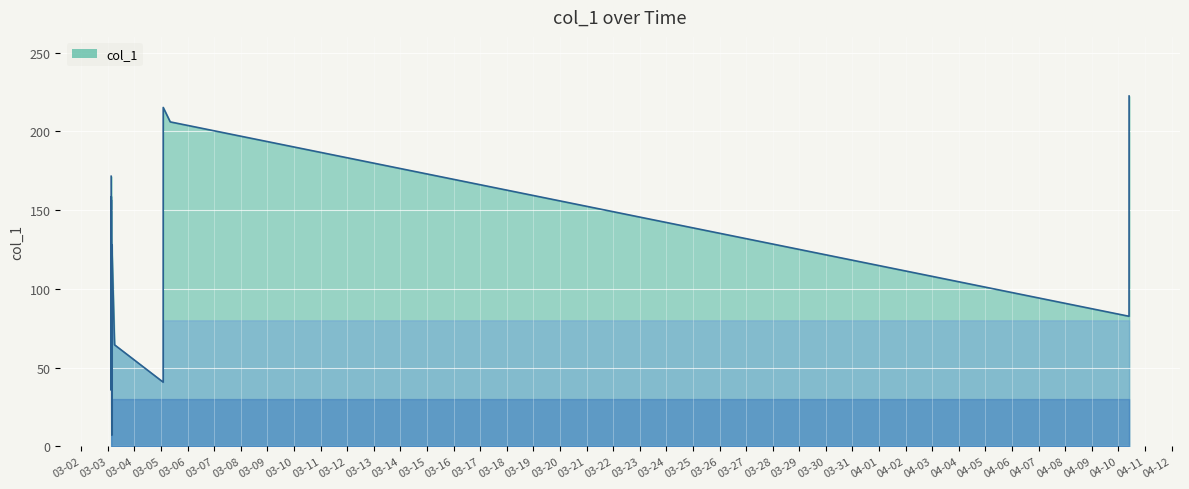

The chart shows a value of 215.2 at 2019-03-05 01:57:17. True or false?

True